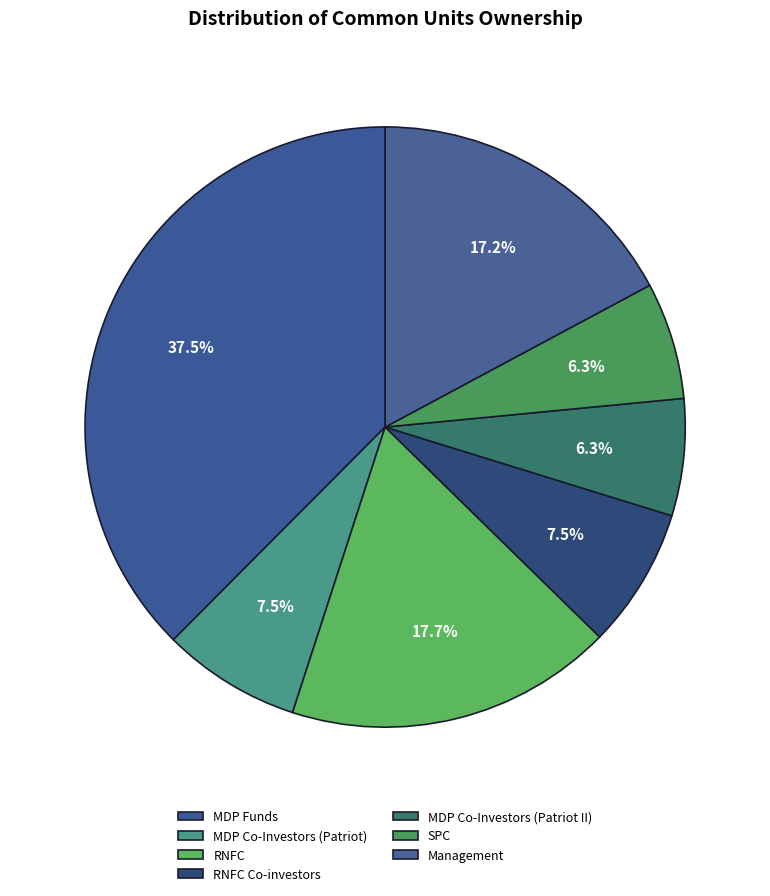

What is the total percentage of MDP Co-Investors (Patriot) and RNFC Co-investors?

15.0%